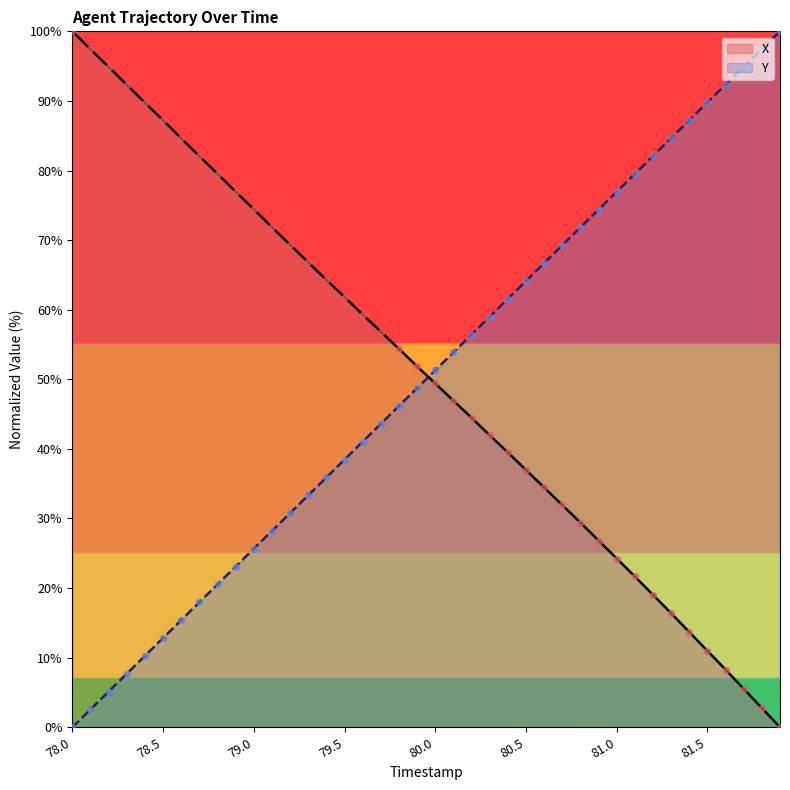

Which series has the widest spread of Y values?

Y